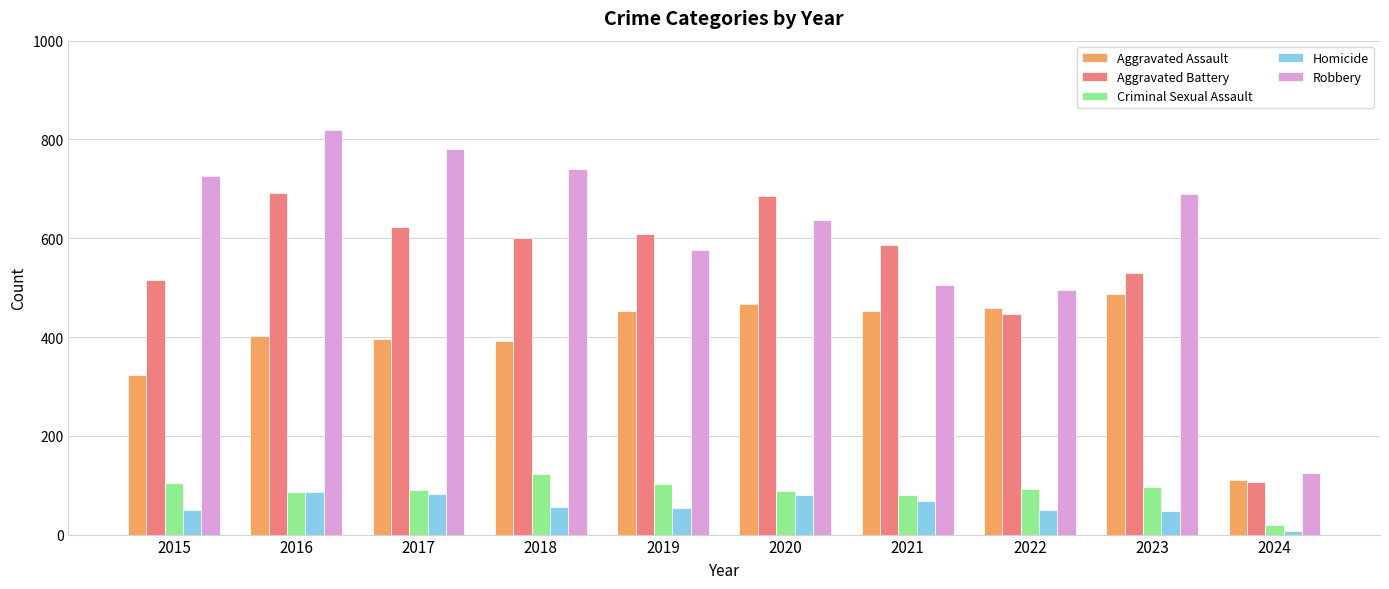

How many bars are there in each group?

5